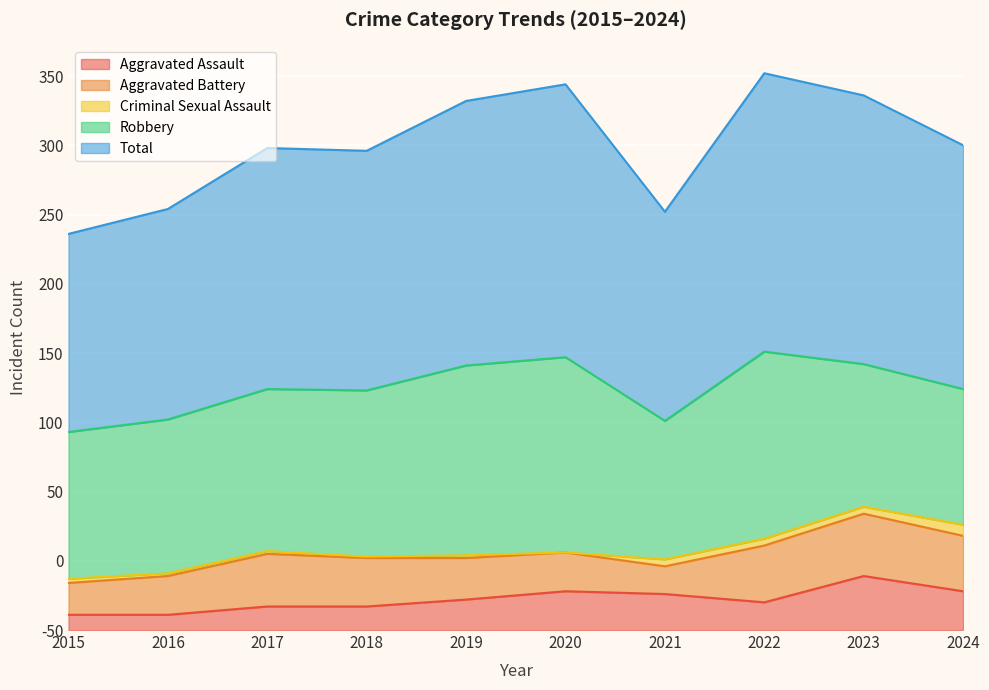

True or false: Total has more than 1 points higher than both neighbors.

True